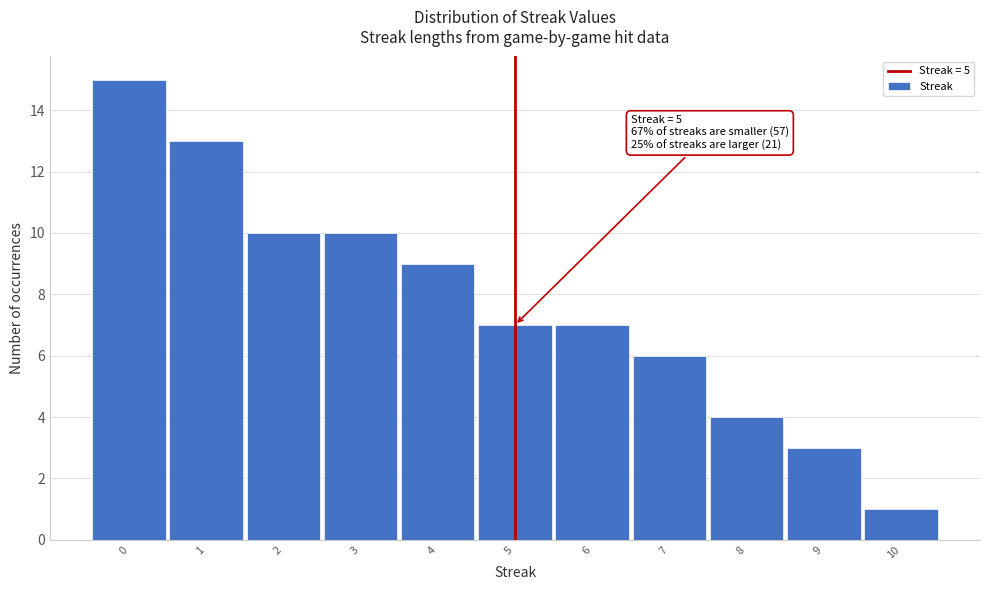

Which range on the x-axis has the tallest bar?

-0.5 to 0.5